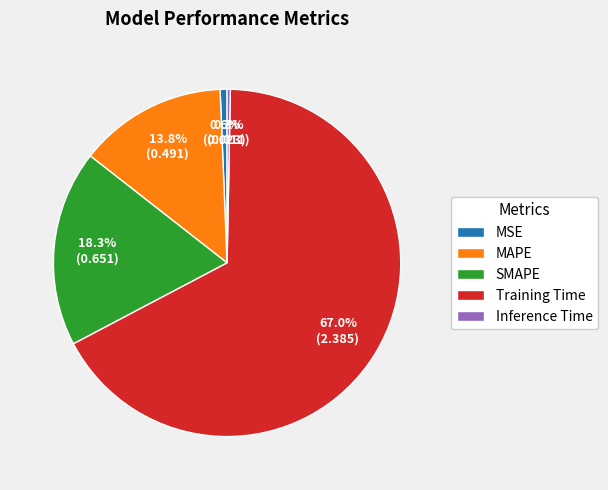

Count the number of slices in the pie.

5